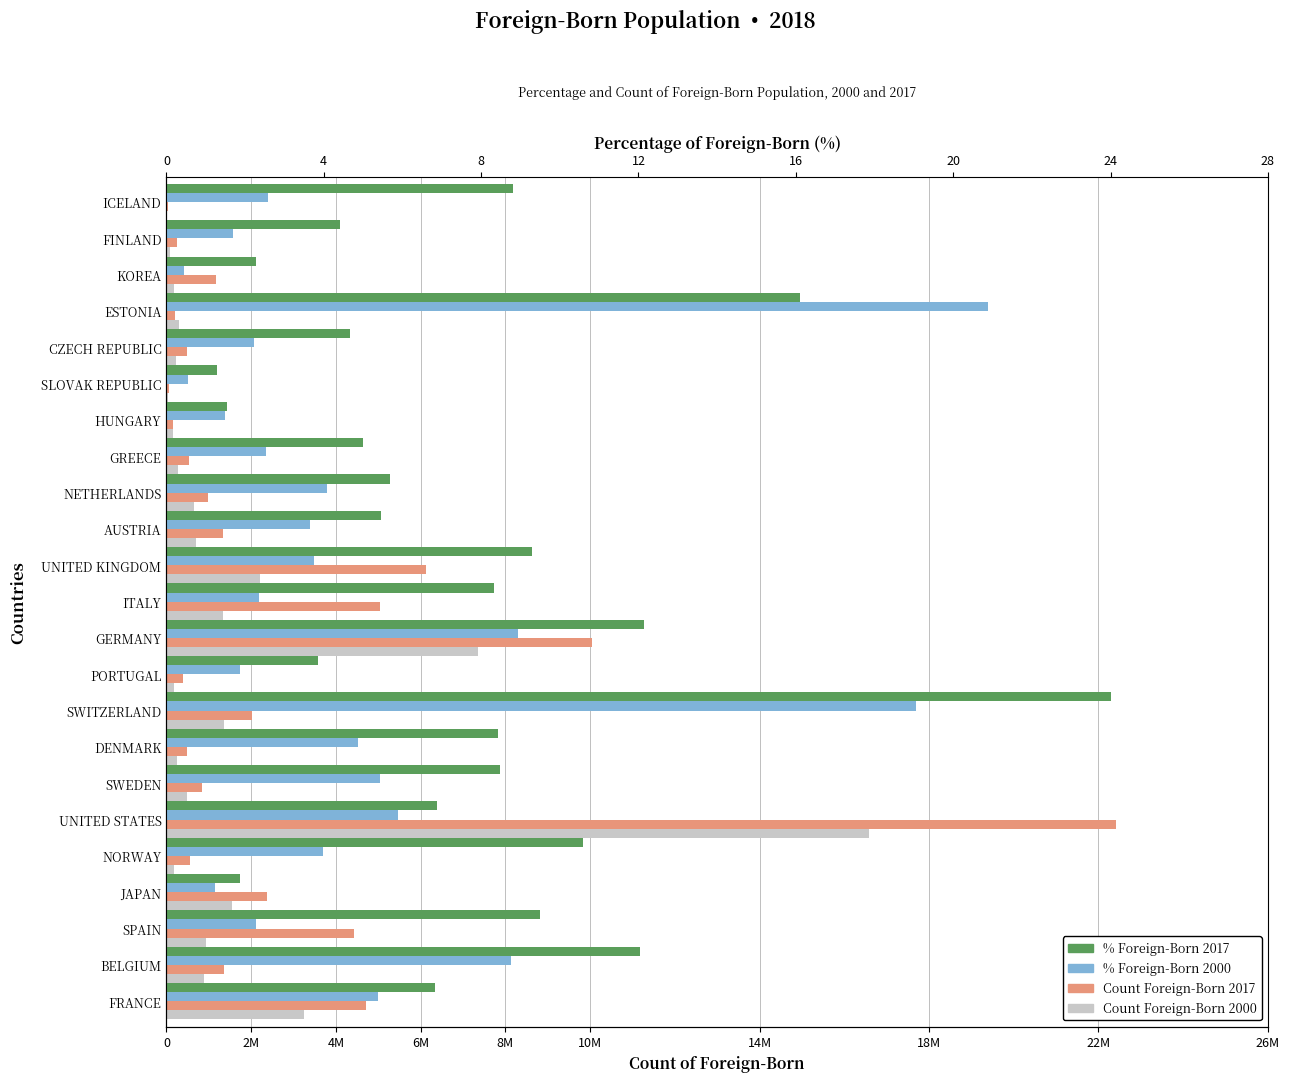

What is the difference between the maximum and minimum values in the % Foreign-Born 2000 series?

20.4